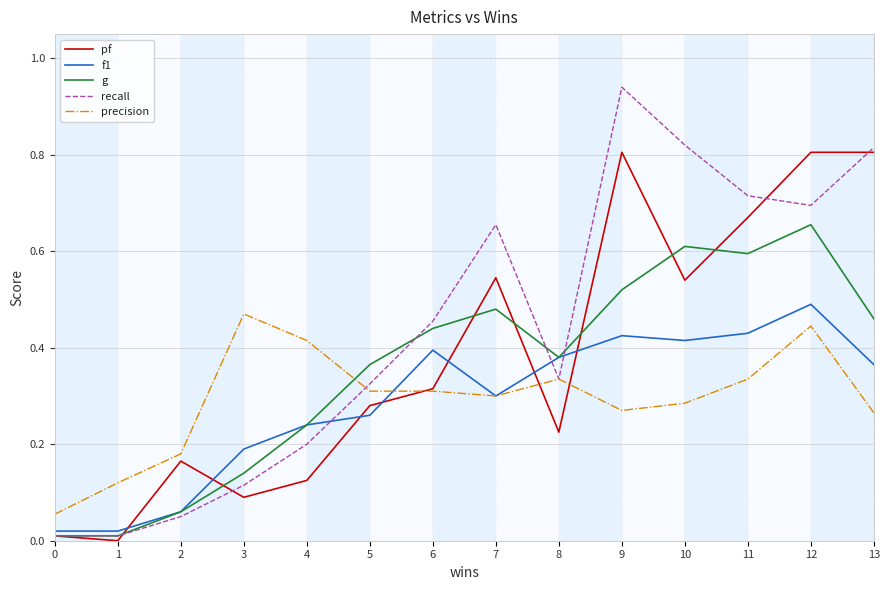

At which category does the chart reach its peak across all series?

9